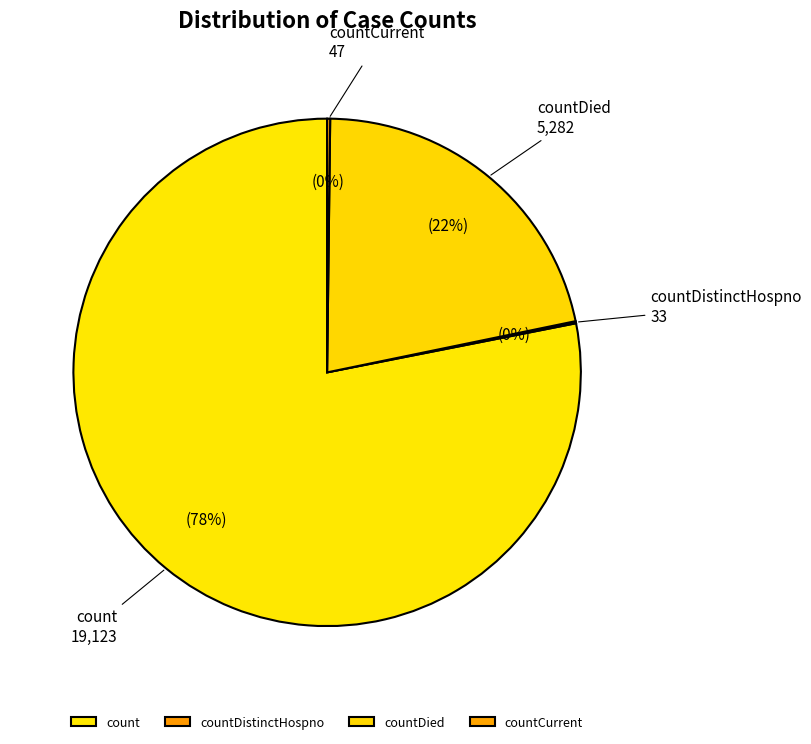

To the nearest percent, what is the combined percentage of count and countDied?

100%